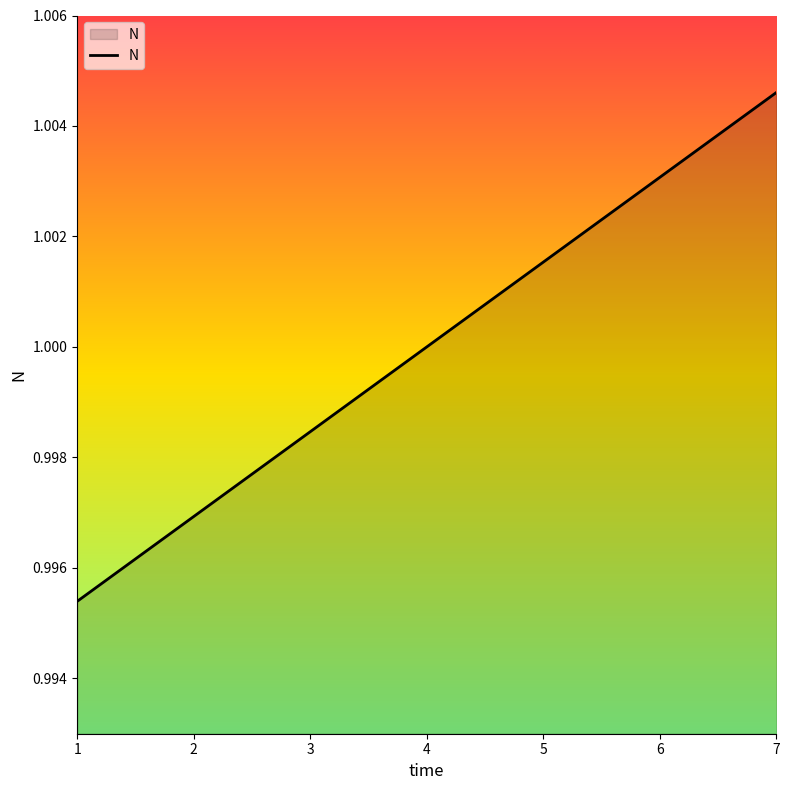

Which category has the highest value across all series?

7